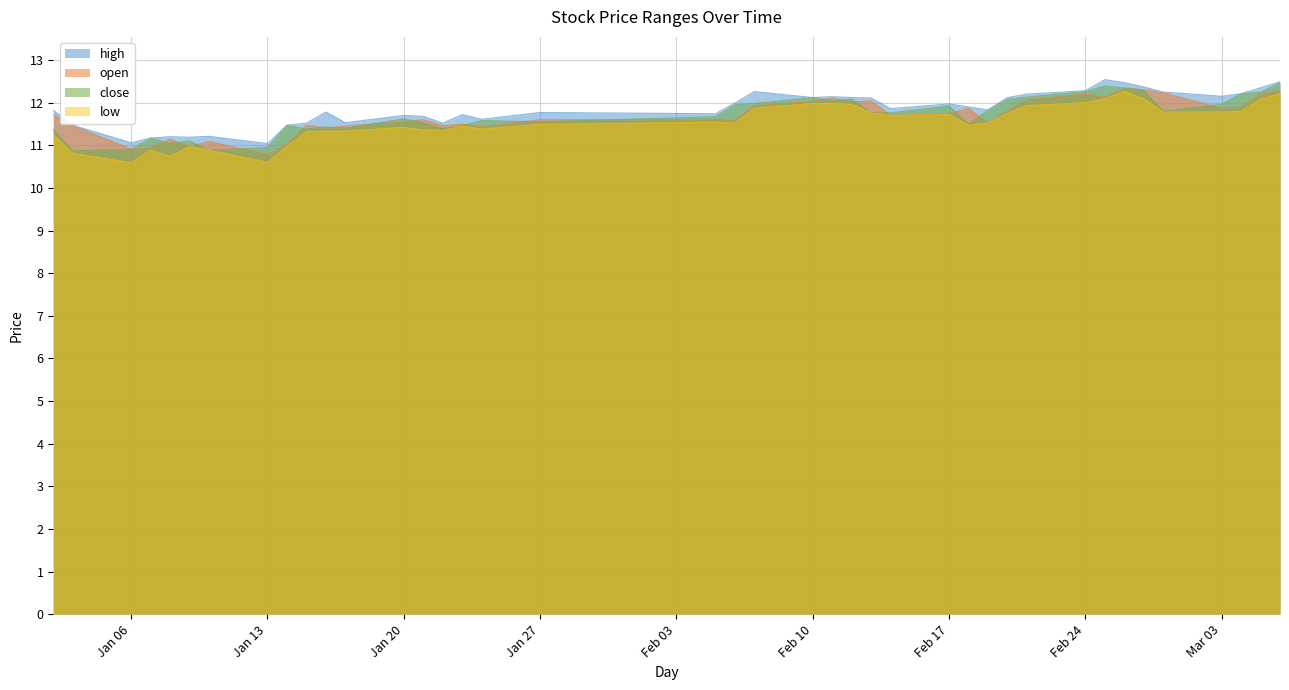

How many lines are shown in the chart?

4